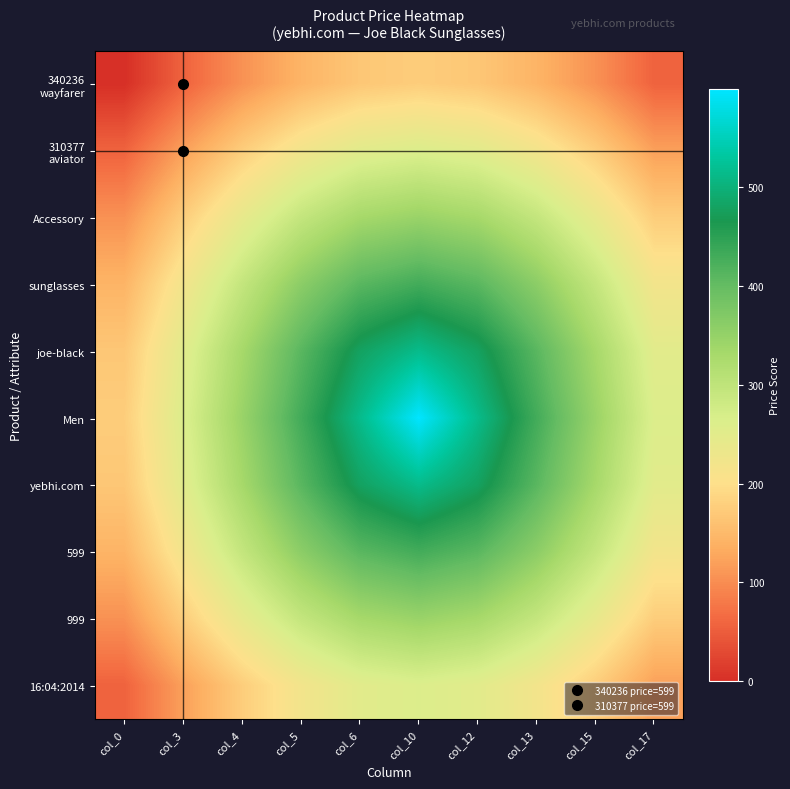

List the series in order of their peak value, highest first.

Men, joe-black, yebhi.com, sunglasses, 599, Accessory, 999, 310377 aviator, 16:04:2014, 340236 wayfarer